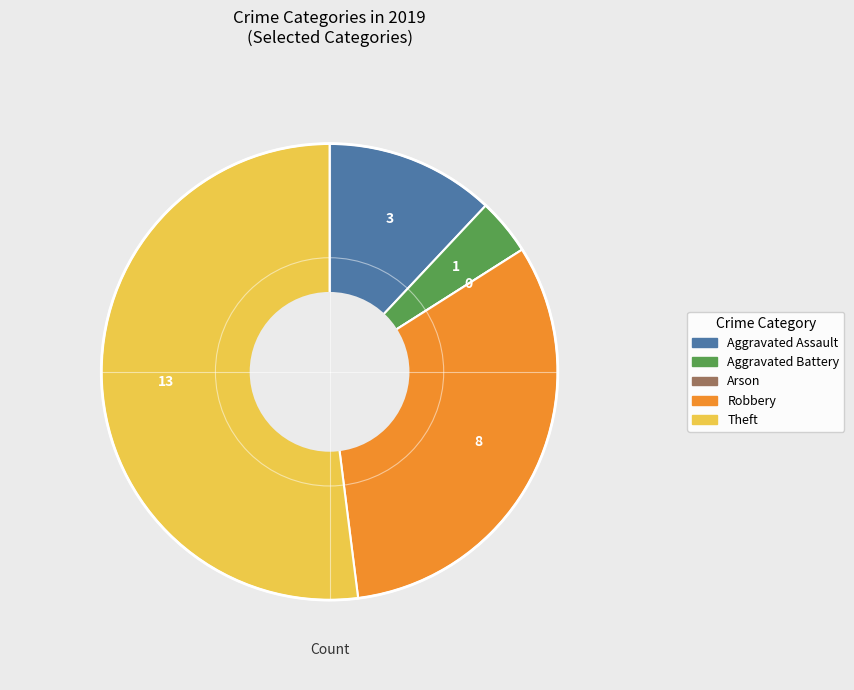

Which slice represents more than half of the pie?

Theft